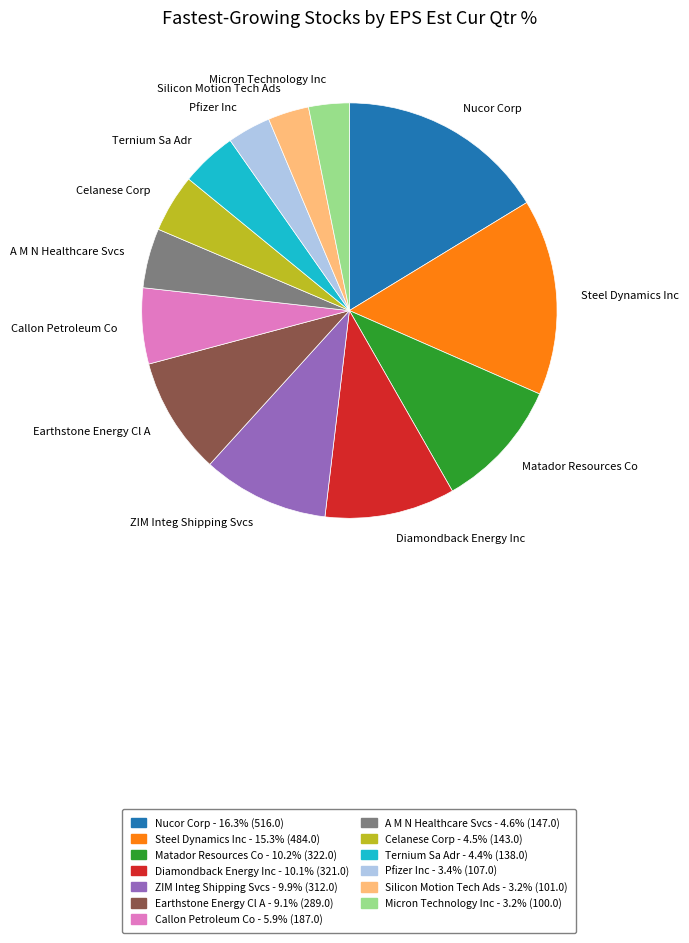

Which category has the biggest portion of the pie?

Nucor Corp